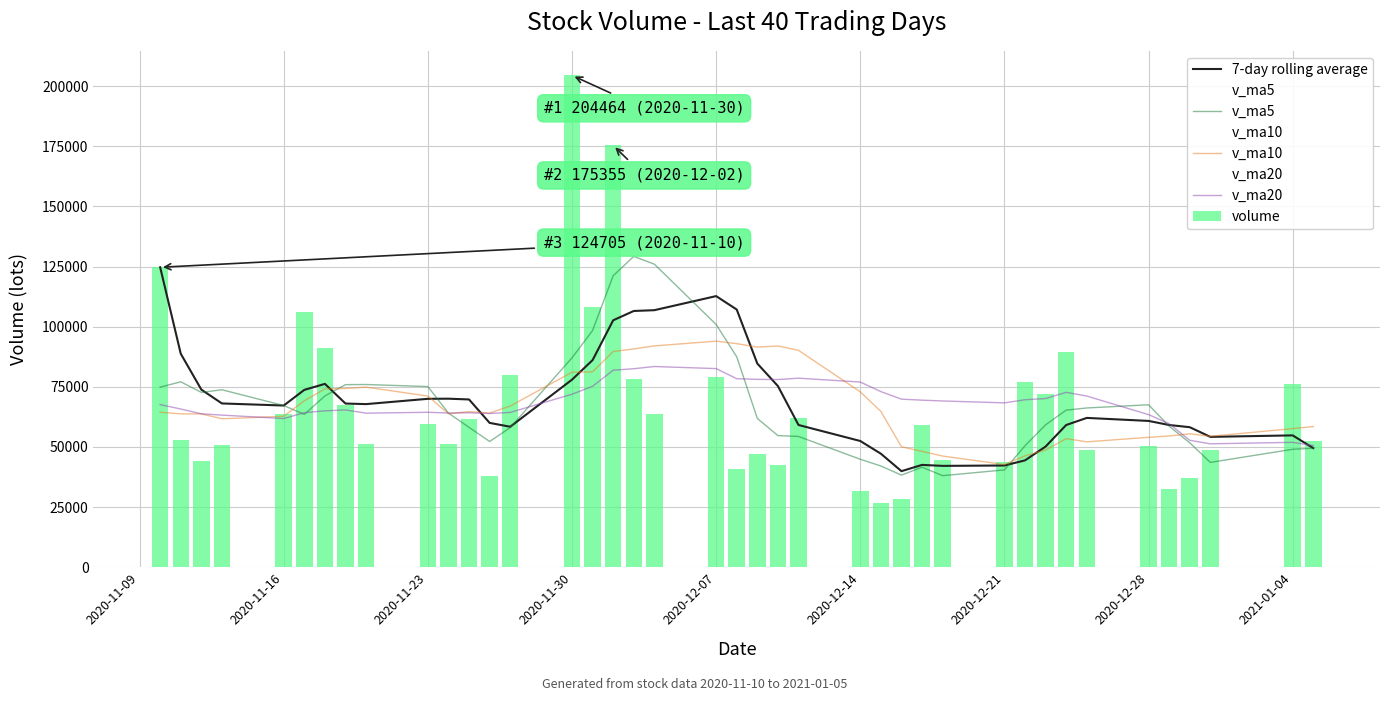

What is the lowest value of the v_ma10 series?

42691.6